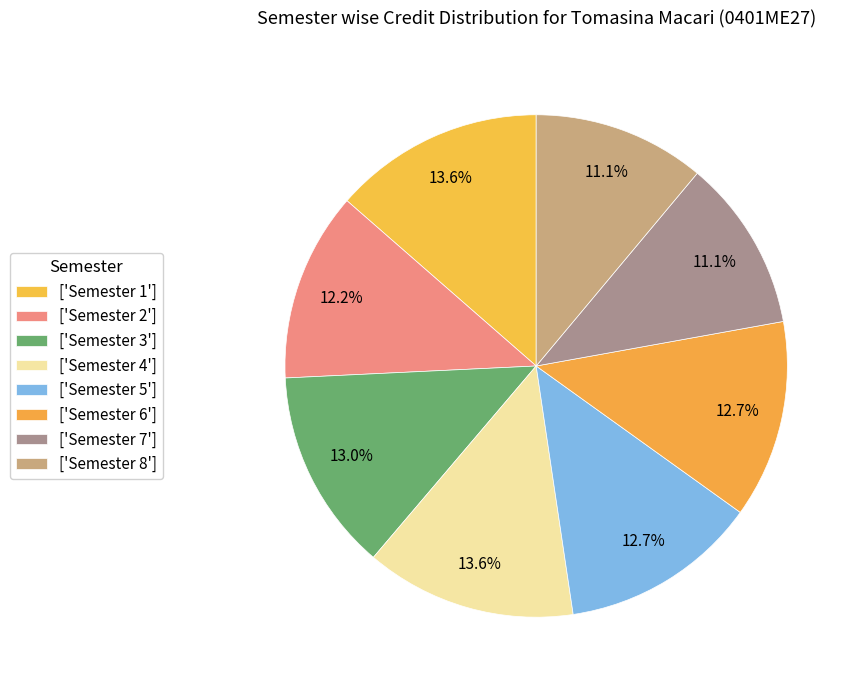

How many segments does this pie chart have?

8